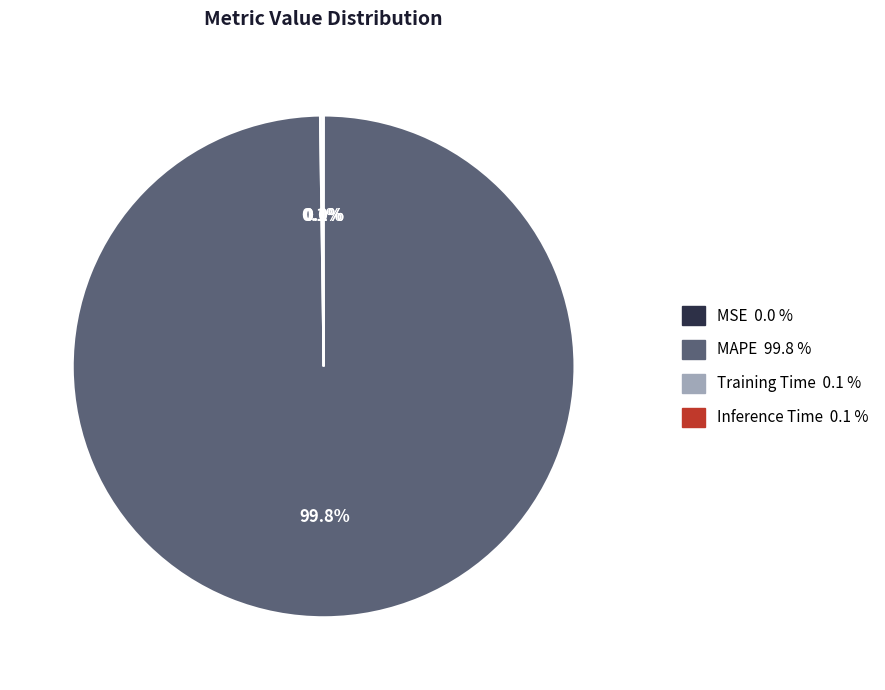

Which category has the biggest portion of the pie?

MAPE